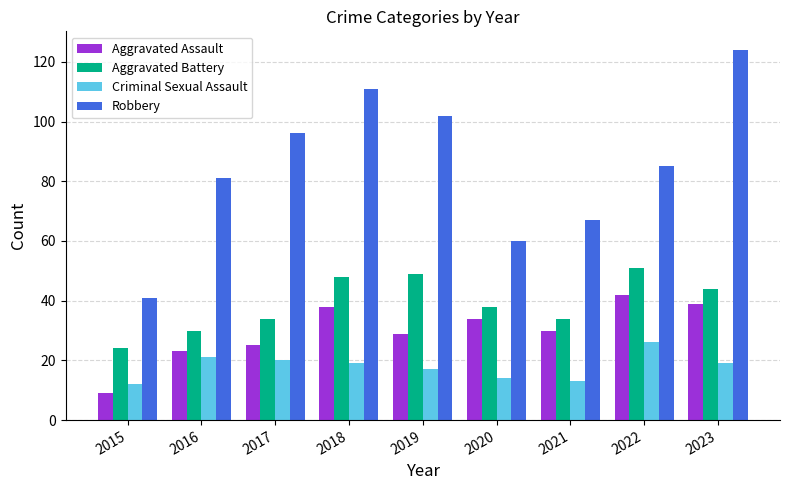

Where does the Aggravated Assault series first go above 30?

2018